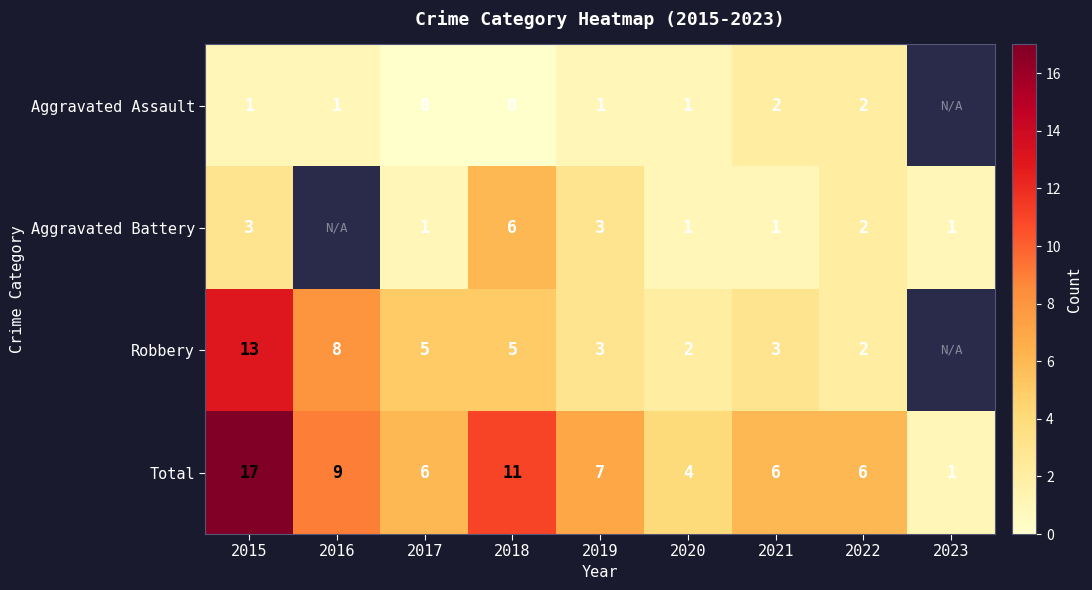

Is the value of Robbery at 2022 greater than the value of Aggravated Assault at 2016?

Yes